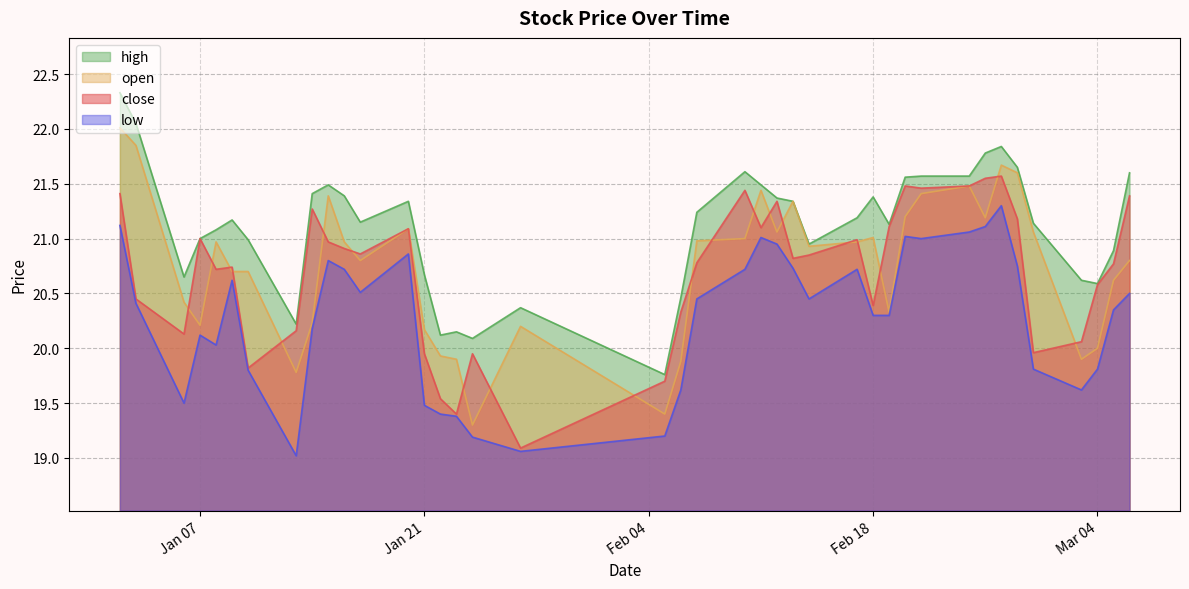

What is the lowest value of the close series?

19.1